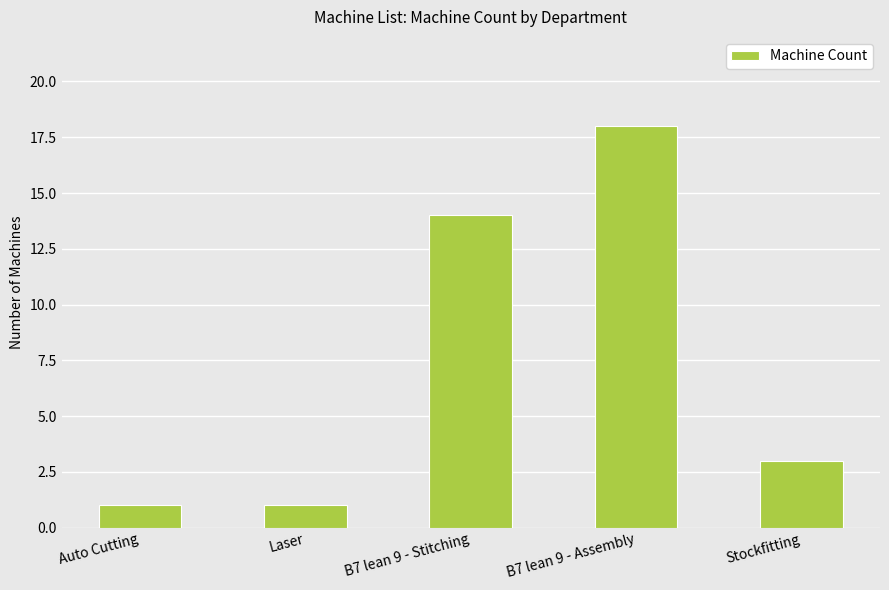

What is the label of the 3rd bar from the left?

B7 lean 9 - Stitching